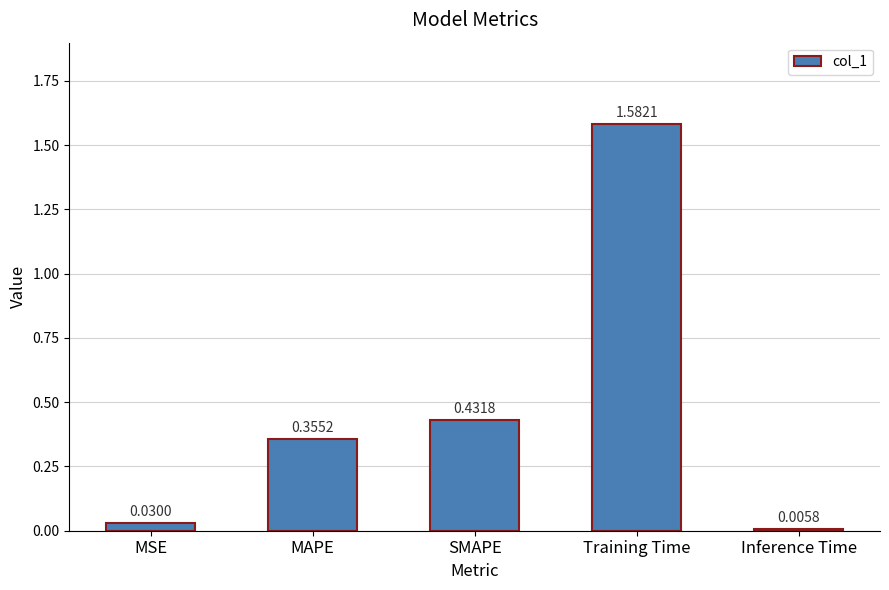

List the labels in order of value, largest first.

Training Time, SMAPE, MAPE, MSE, Inference Time